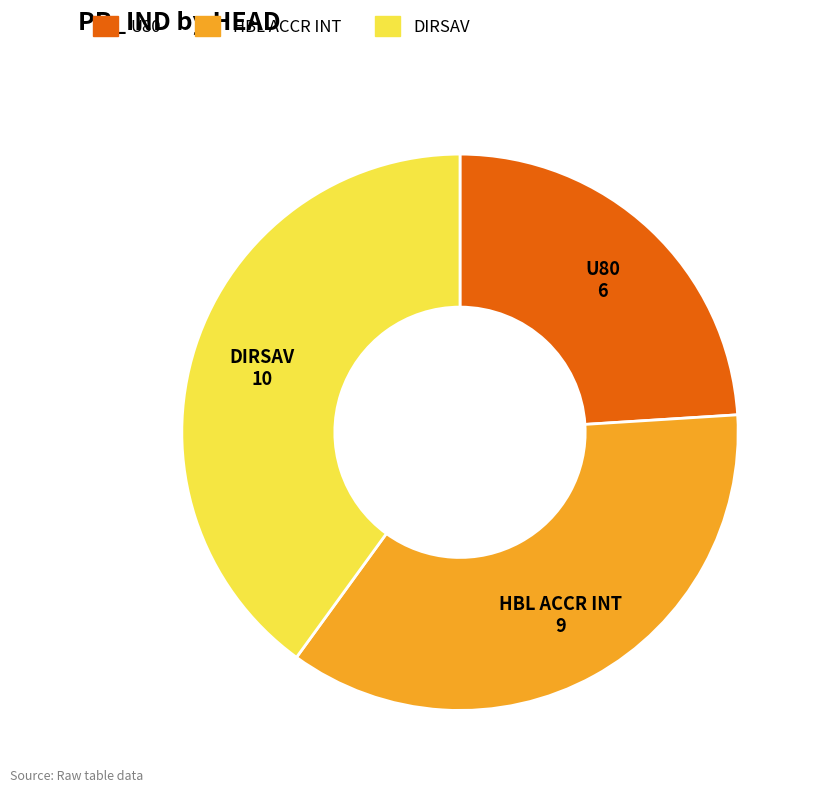

Which has a higher value, U80 or HBL ACCR INT?

HBL ACCR INT